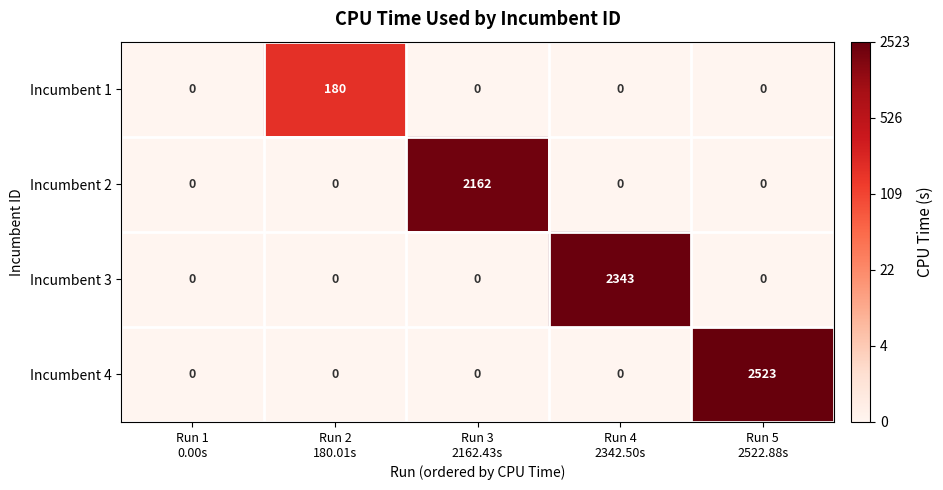

Reading right to left, what are all the values shown in this chart?

Incumbent 1: 0	0	0	180	0
Incumbent 2: 0	0	2162	0	0
Incumbent 3: 0	2343	0	0	0
Incumbent 4: 2523	0	0	0	0